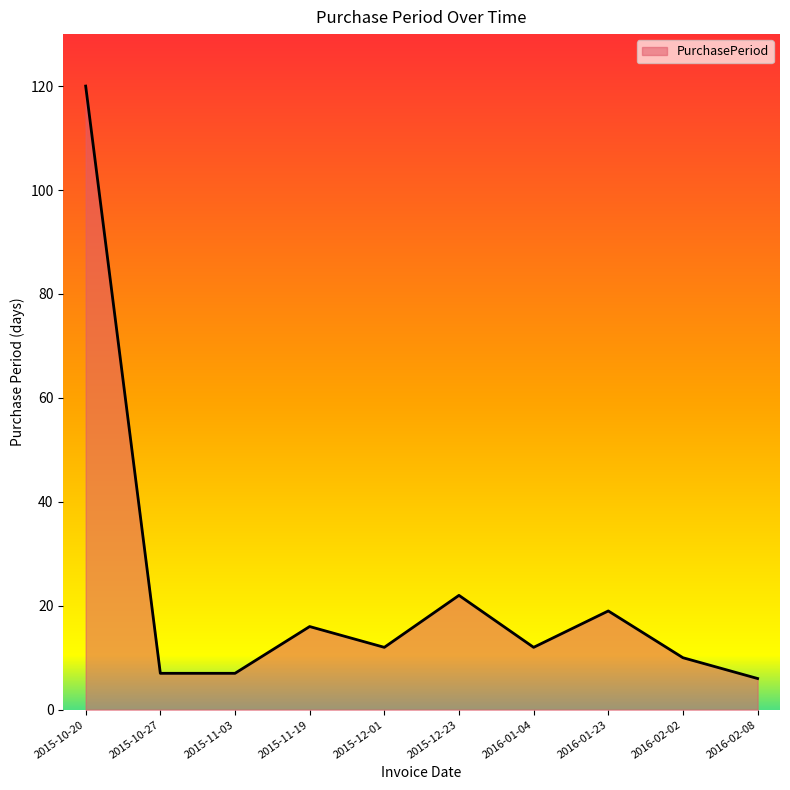

What is the maximum value shown in the chart?

120